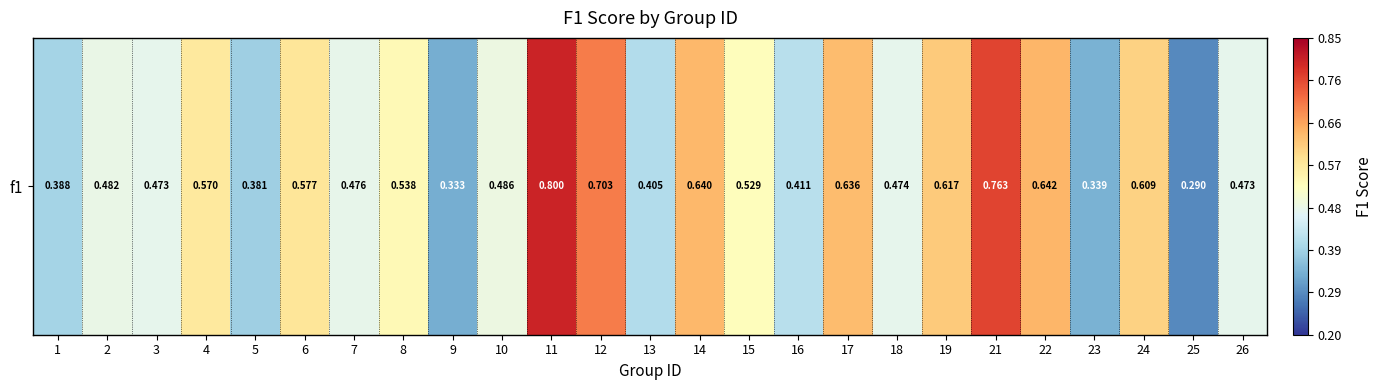

Reading left to right, transcribe all the data shown in this chart.

1=0.4	2=0.5	3=0.5	4=0.6	5=0.4	6=0.6	7=0.5	8=0.5	9=0.3	10=0.5	11=0.8	12=0.7	13=0.4	14=0.6	15=0.5	16=0.4	17=0.6	18=0.5	19=0.6	21=0.8	22=0.6	23=0.3	24=0.6	25=0.3	26=0.5